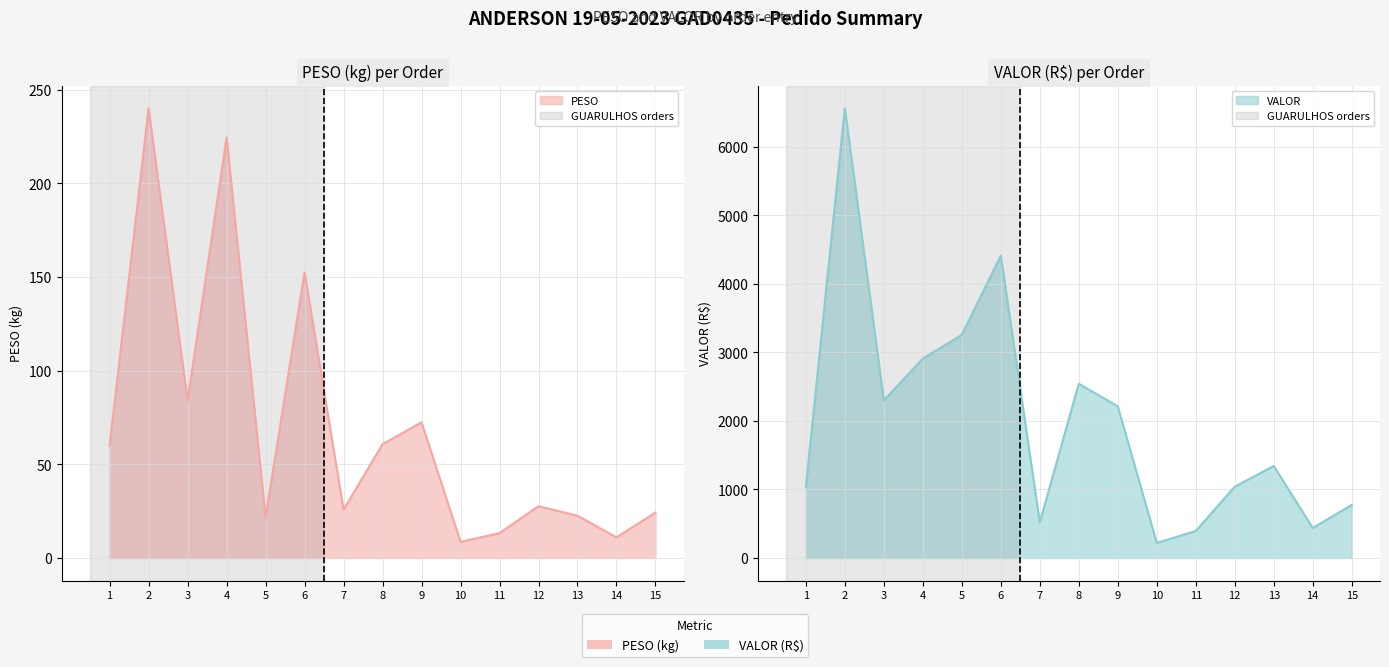

Reading left to right, what are all the values shown in this chart?

PESO: 1=59.9	2=240.1	3=84.0	4=224.5	5=21.6	6=152.5	7=25.8	8=60.8	9=72.5	10=8.7	11=13.3	12=27.7	13=22.6	14=11.1	15=24.3
VALOR: 1=1031.3	2=6560.8	3=2298.8	4=2910.2	5=3255.8	6=4411.9	7=520.0	8=2542.3	9=2213.6	10=221.0	11=394.6	12=1040.4	13=1343.2	14=437.9	15=774.8